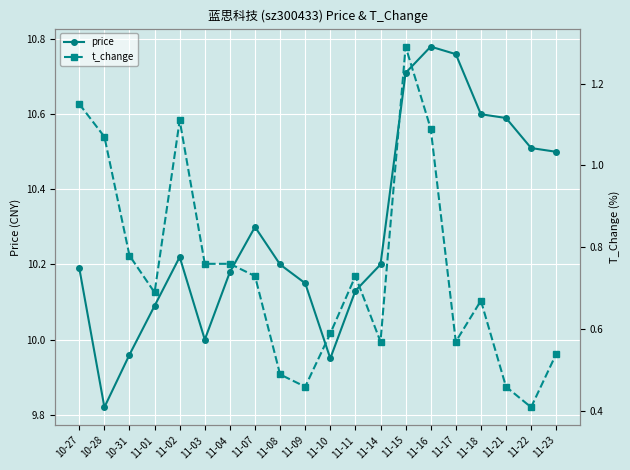

What is the label of the 9th point from the left?

11-08